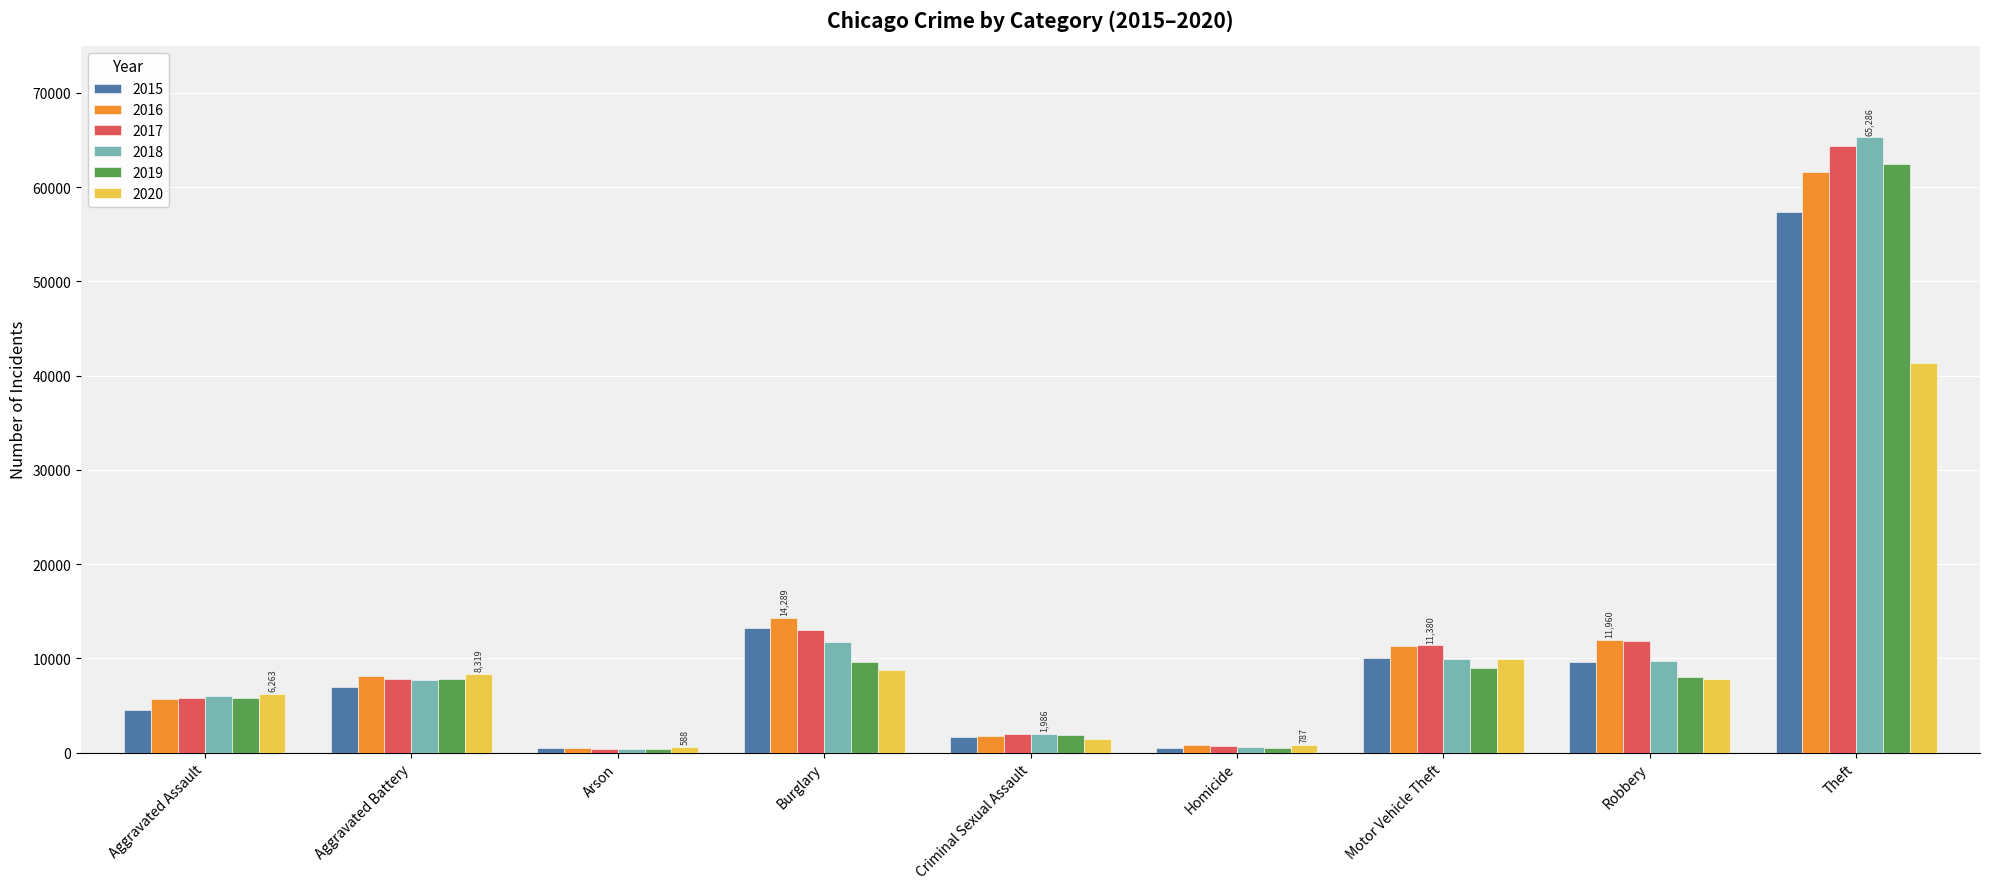

The 2019 series shows 7857 at Aggravated Battery. True or false?

True